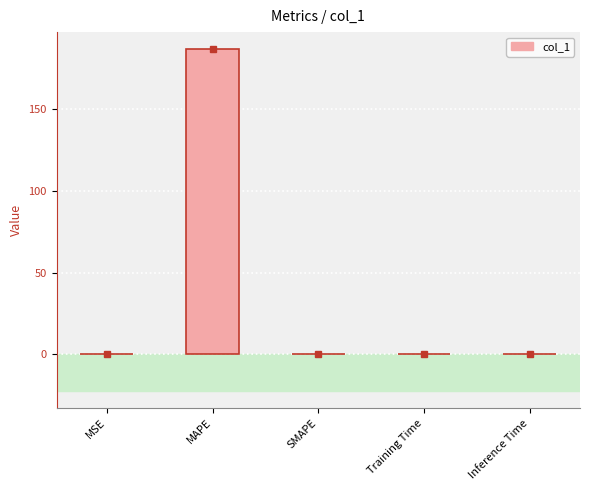

How many distinct data groups are displayed?

1